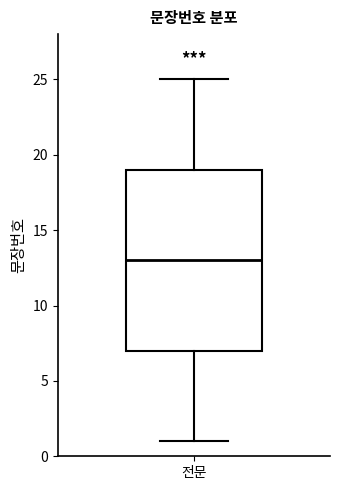

Where is the upper edge of the box for 전문 on the y-axis? The values are not printed on the chart, so give them approximately, as read against the axis.

19